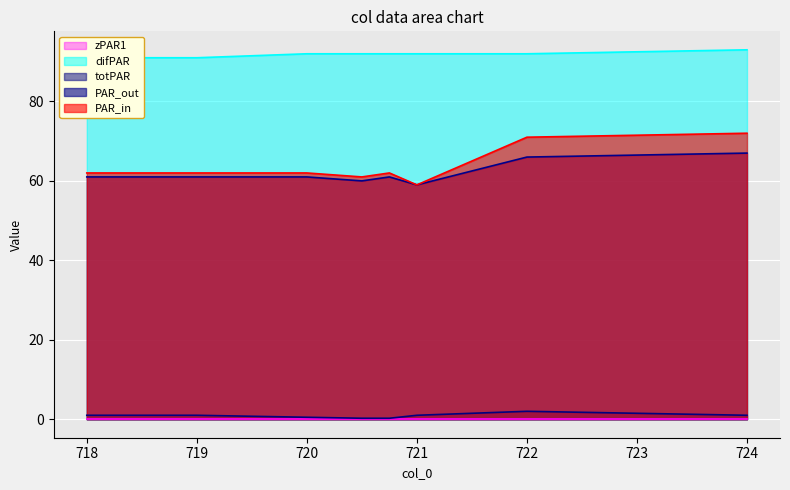

Reading right to left, what are all the values shown in this chart?

col_1: 724.0=72.0	722.0=71.0	721.0=59.0	720.75=62.0	720.5=61.0	720.0=62.0	719.0=62.0	718.0=62.0
col_2: 724.0=67.0	722.0=66.0	721.0=59.0	720.75=61.0	720.5=60.0	720.0=61.0	719.0=61.0	718.0=61.0
col_3: 724.0=1.0	722.0=2.0	721.0=1.0	720.75=0.2	720.5=0.2	720.0=0.5	719.0=1.0	718.0=1.0
col_5: 724.0=93.0	722.0=92.0	721.0=92.0	720.75=92.0	720.5=92.0	720.0=92.0	719.0=91.0	718.0=91.0